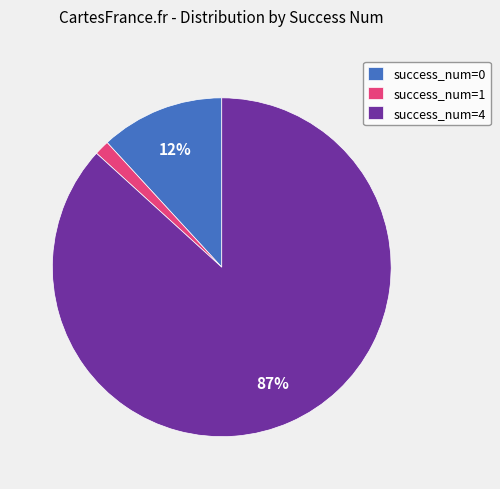

To the nearest percent, what is the average slice percentage?

33%